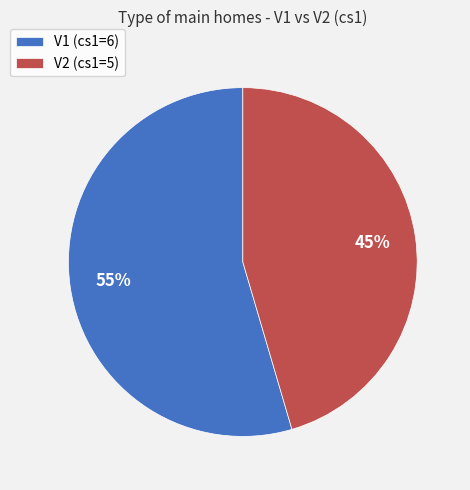

What percentage is the V2 (cs1=5) slice, to the nearest percent?

45%